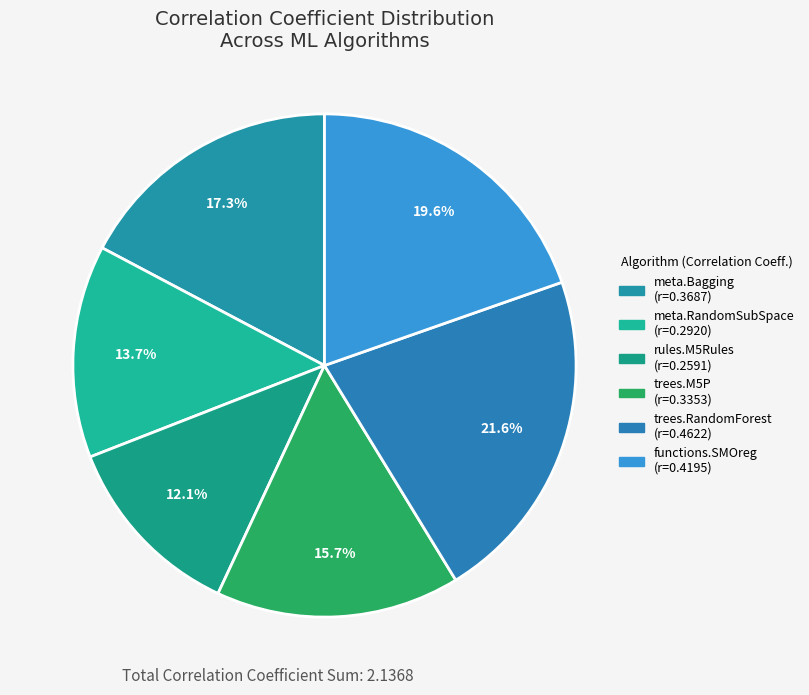

Is there a majority slice in this chart?

No